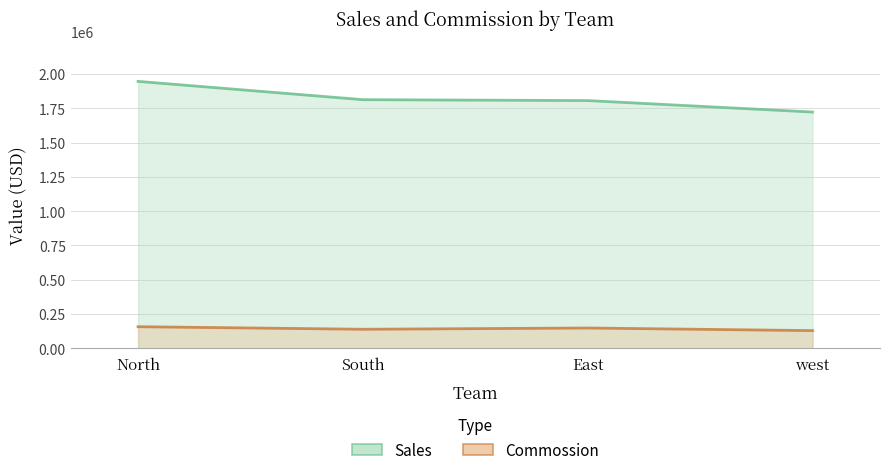

What are all the series names shown in the legend?

Sales, Commossion